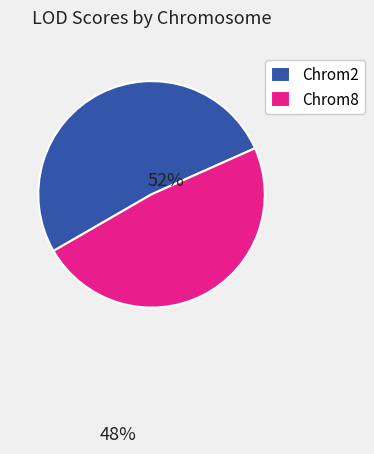

Which slice is the smallest?

Chrom8